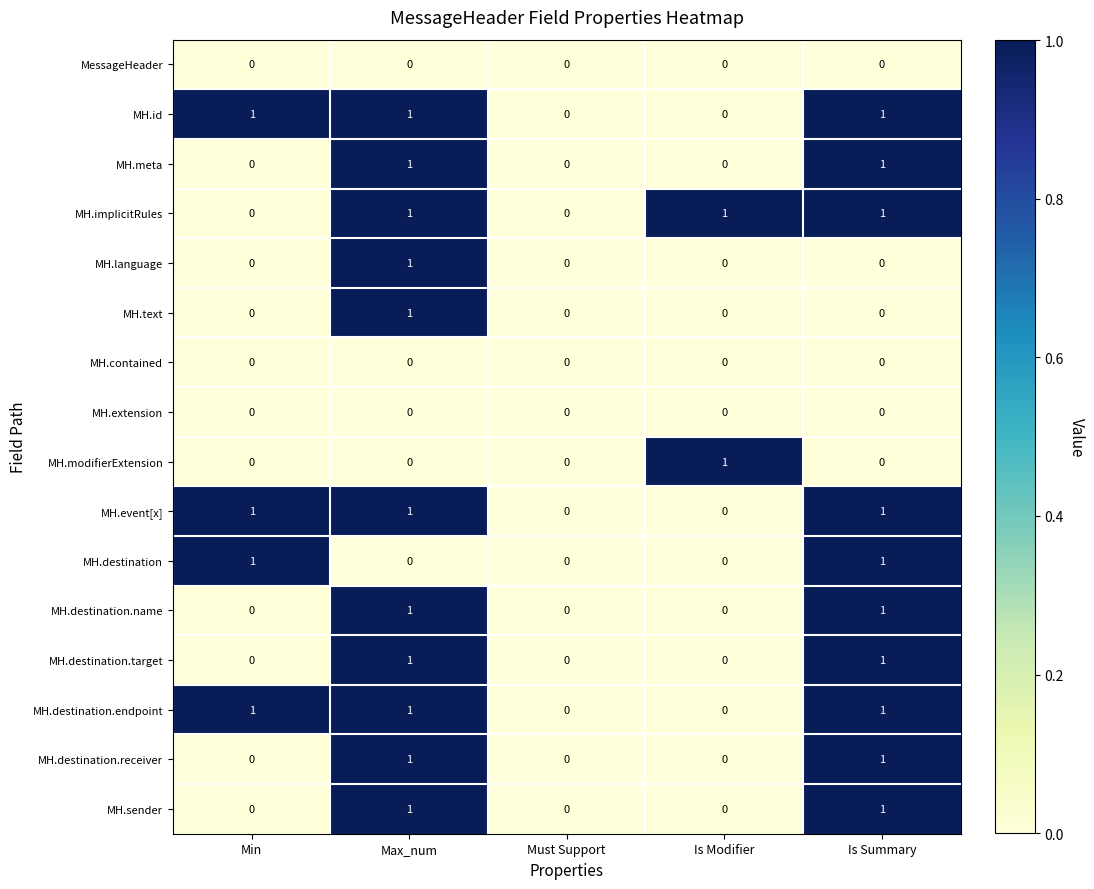

How many values in the MH.language series exceed 0?

1